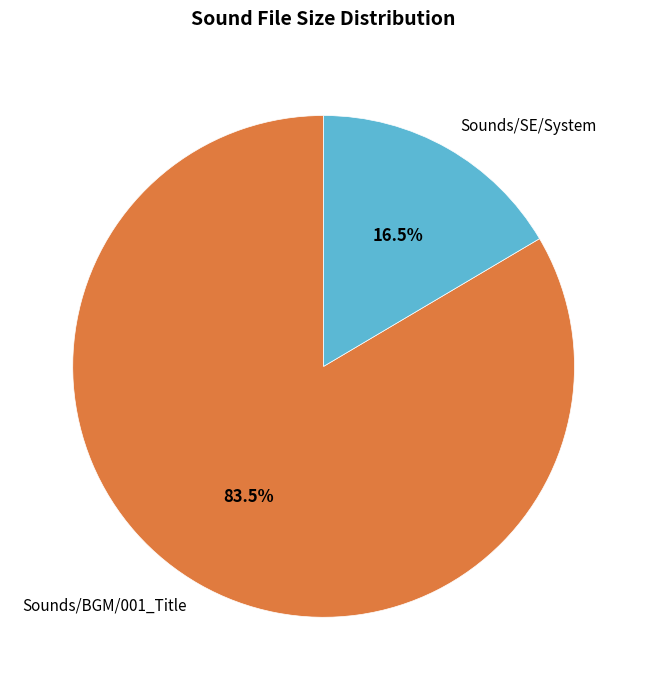

Rank the categories by value from highest to lowest.

Sounds/BGM/001_Title, Sounds/SE/System